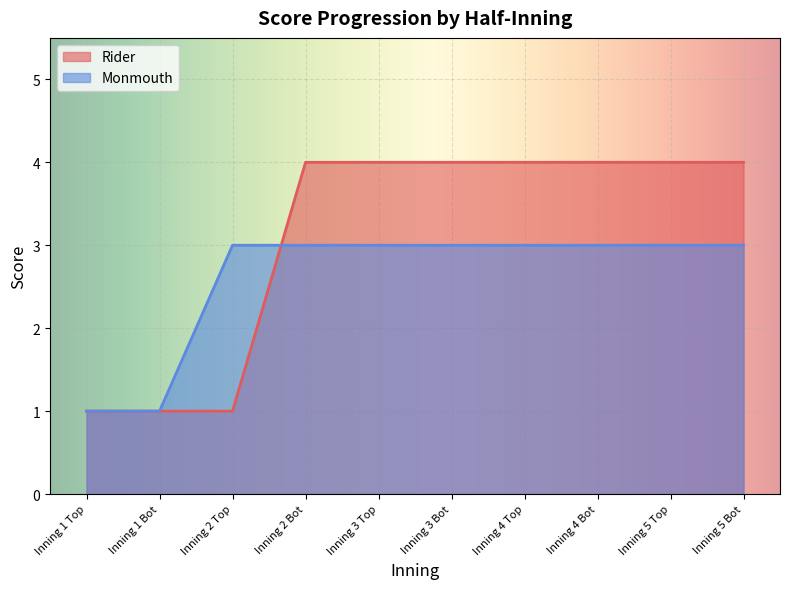

How many times do Rider and Monmouth cross each other?

1